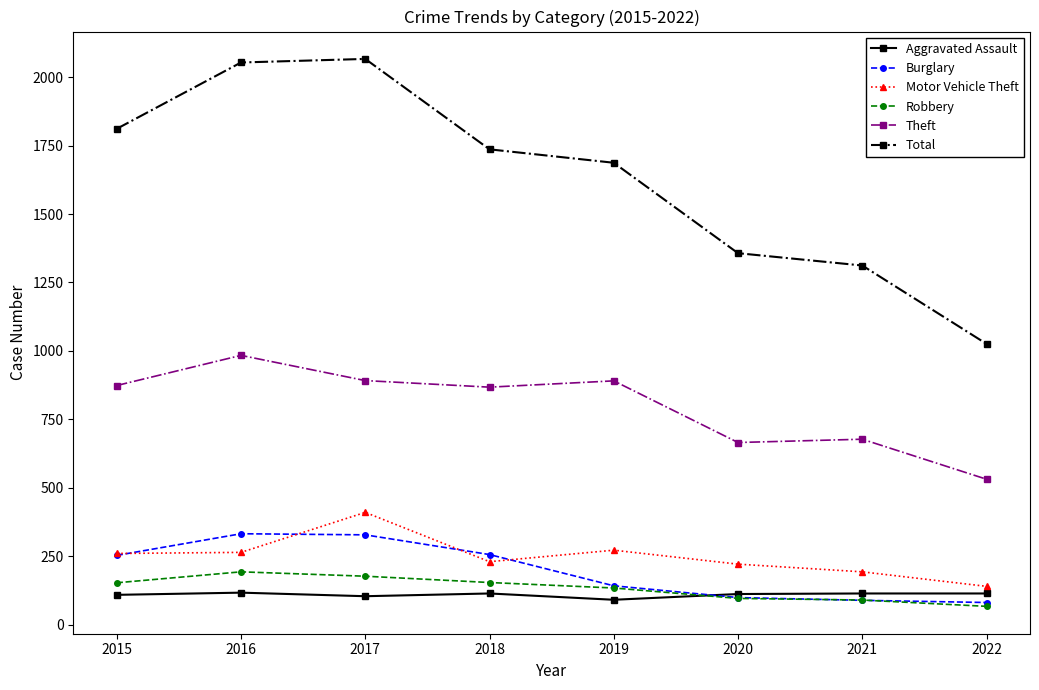

What is the value of the Theft point at the 2nd from the left?

984